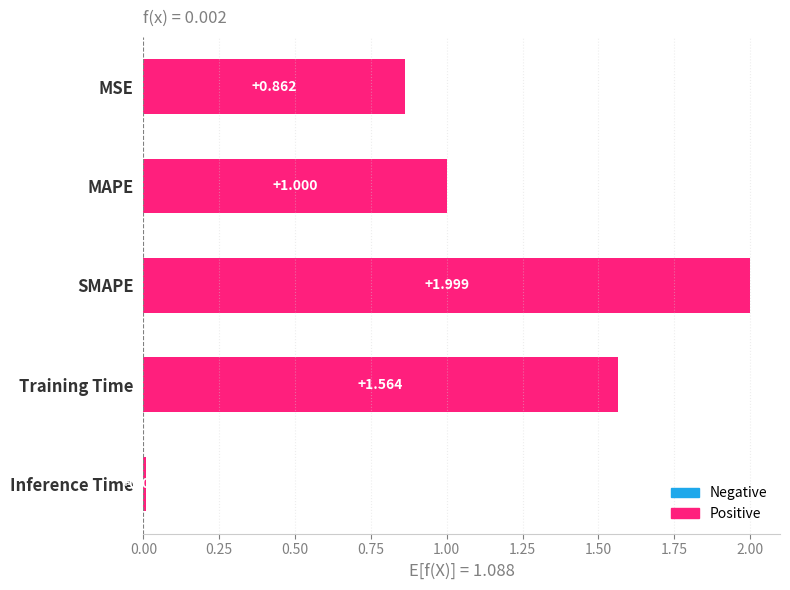

Which category has the highest value across all series?

SMAPE